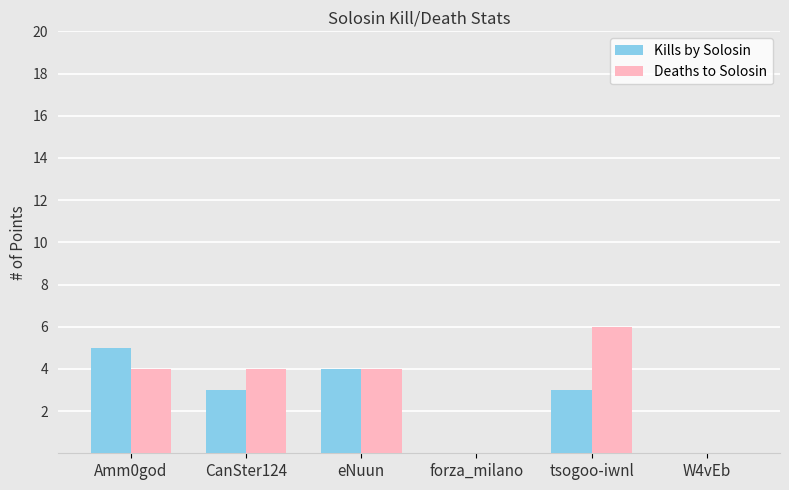

What is the sum of the Kills by Solosin values at CanSter124 and eNuun?

7